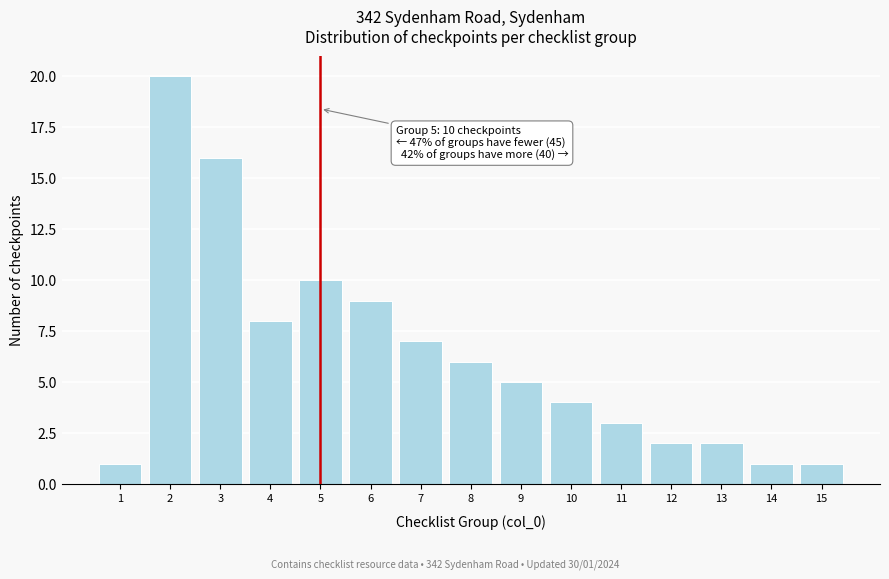

Reading right to left, transcribe all the data shown in this chart.

1	1	2	2	3	4	5	6	7	9	10	8	16	20	1